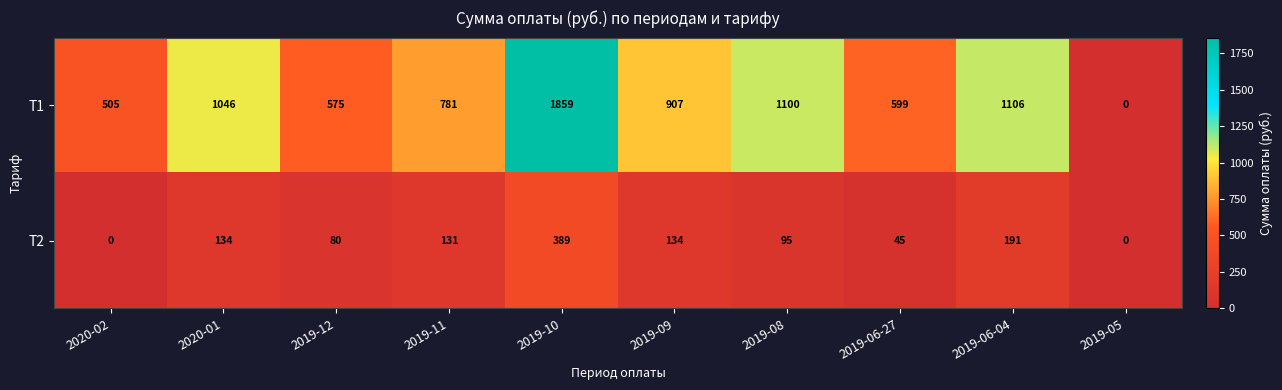

Which category has the highest value across all series?

2019-10